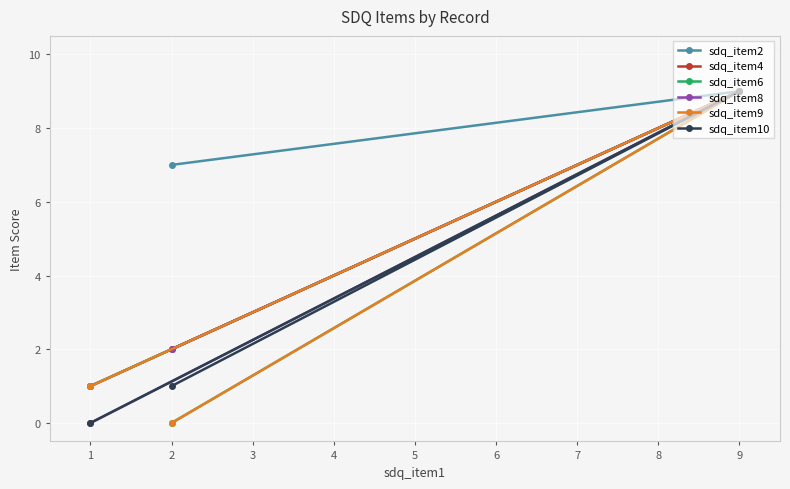

The sdq_item2 series shows 2 at 2. True or false?

False